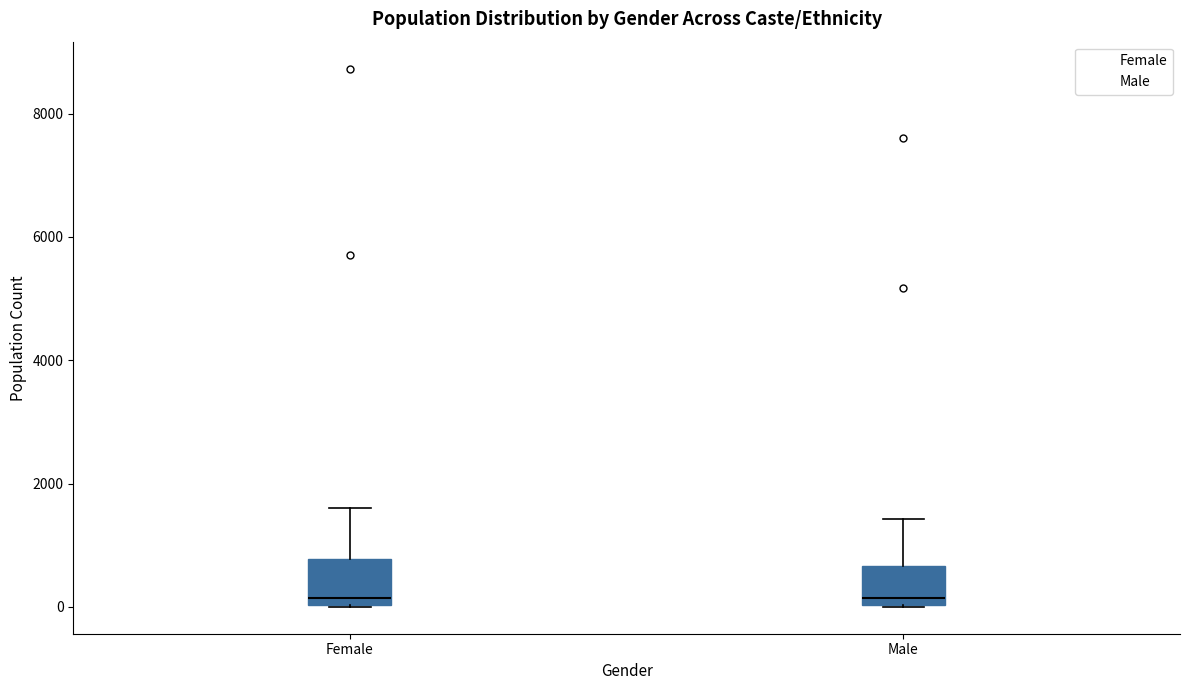

Reading left to right, transcribe this box plot: for each box, give where its median line is, the range the box spans, and where its two whiskers end, as read against the y-axis. The values are not printed on the chart, so give them approximately, as read against the axis.

Female: median 200, box 0 to 800, whiskers 0 to 1600
Male: median 200, box 0 to 600, whiskers 0 to 1400